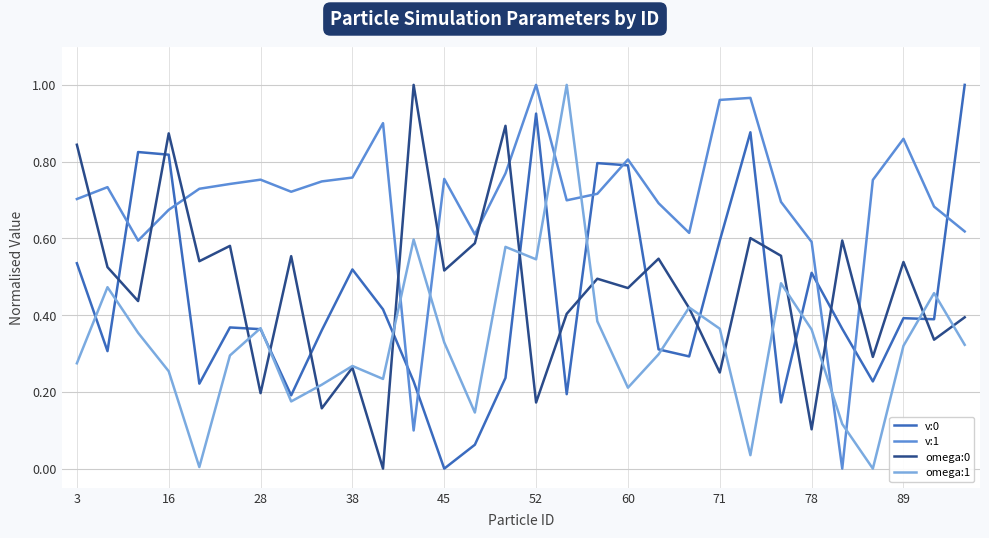

Which series has the largest total across all categories?

v:1